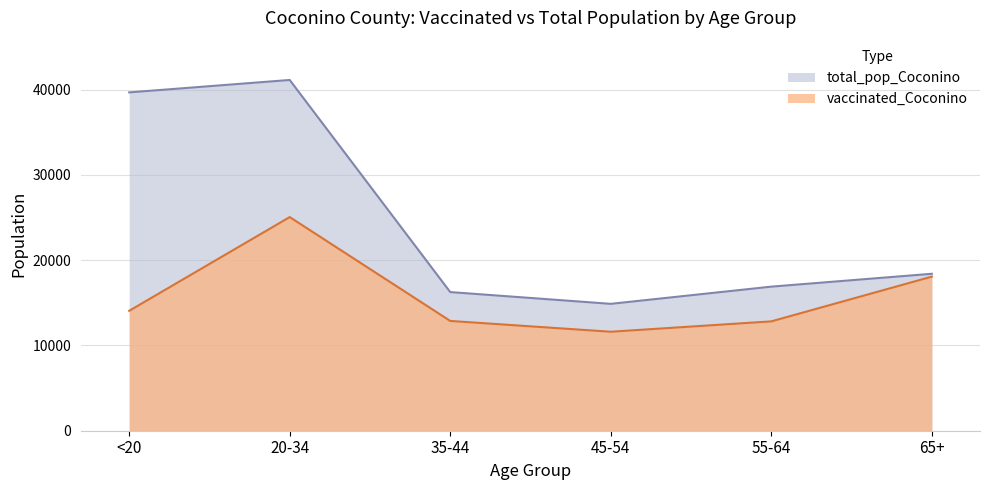

List the labels in order of total_pop_Coconino value, largest first.

20-34, <20, 65+, 55-64, 35-44, 45-54